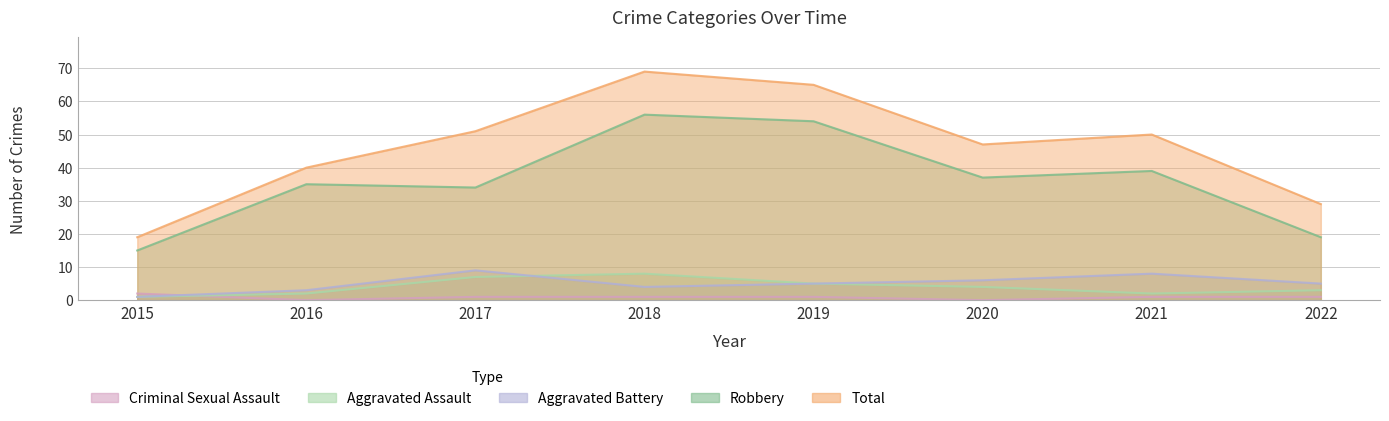

What is the sum of all Robbery values?

289